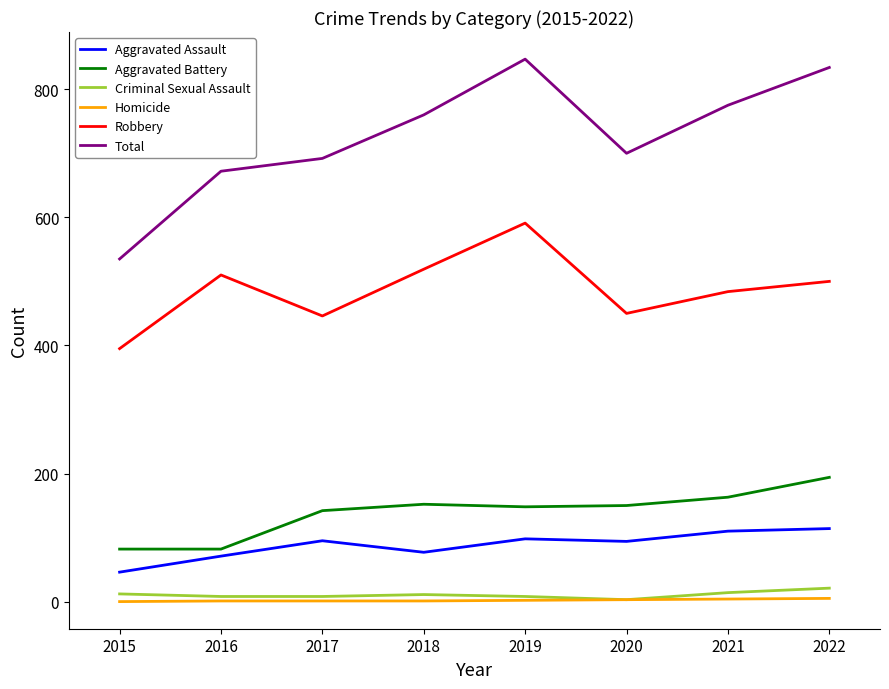

What is the maximum value shown in the chart?

847